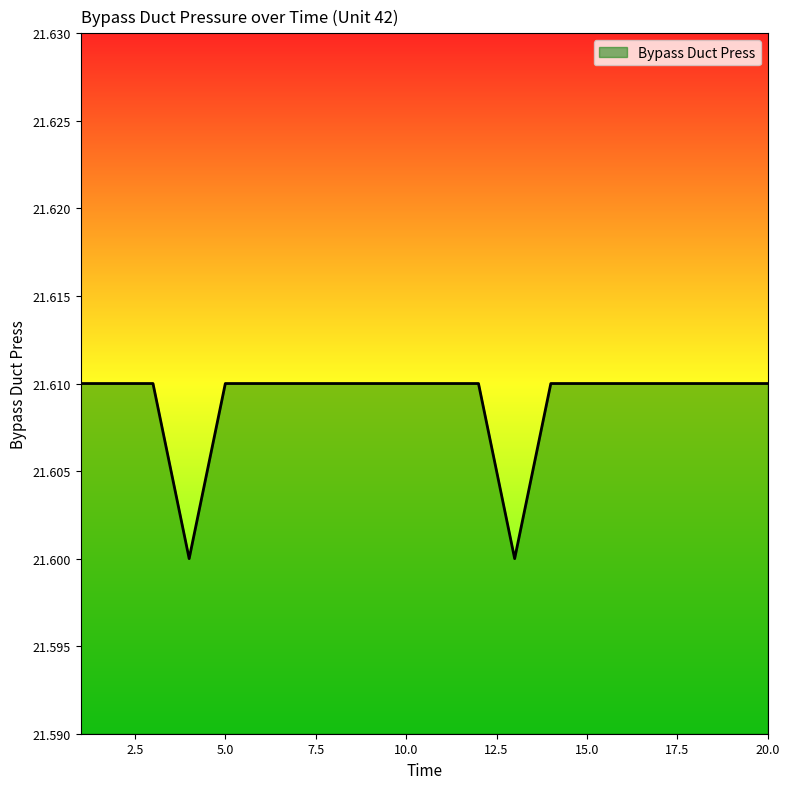

Does the chart display data point markers on the line(s)?

No